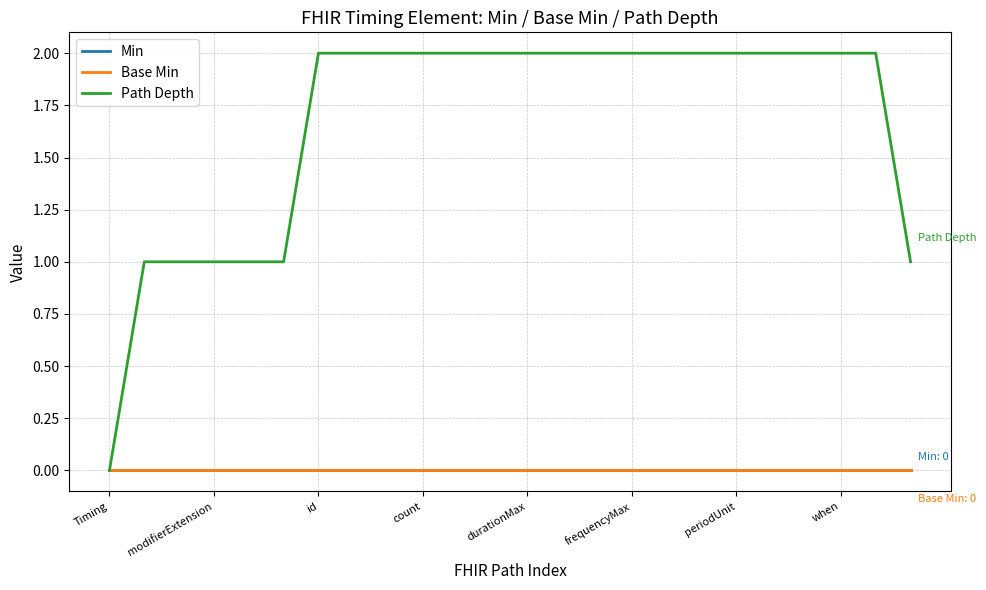

At how many categories does at least one series exceed 0?

23